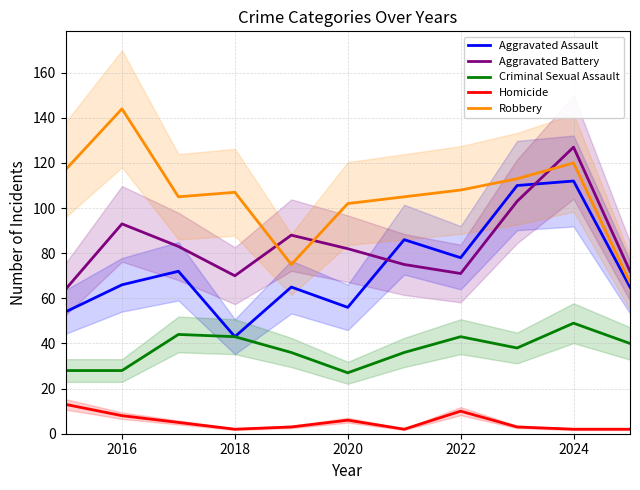

True or false: Criminal Sexual Assault and Aggravated Battery cross at least once.

False